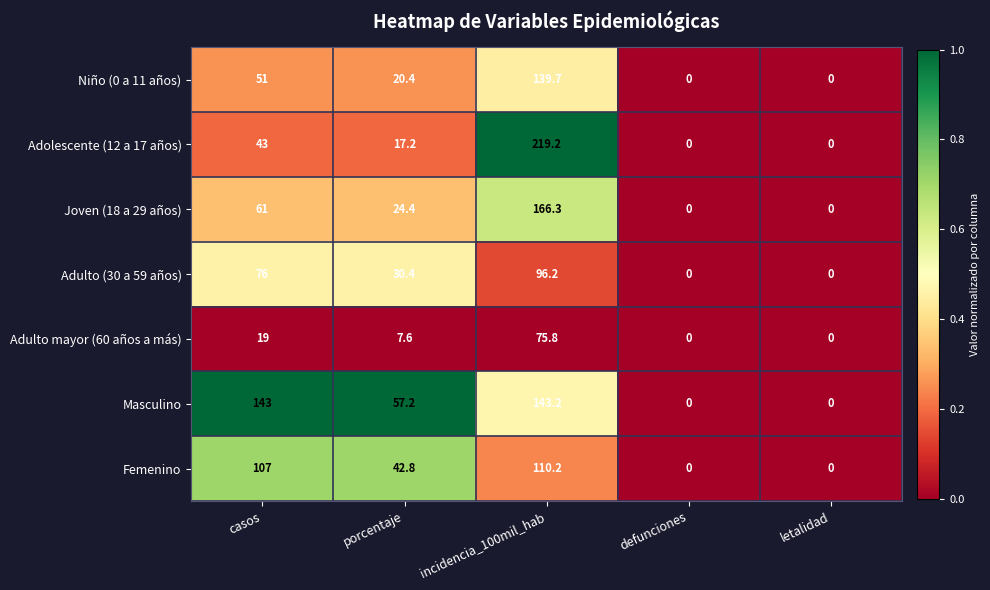

Which label corresponds to the largest value in the chart?

incidencia_100mil_hab